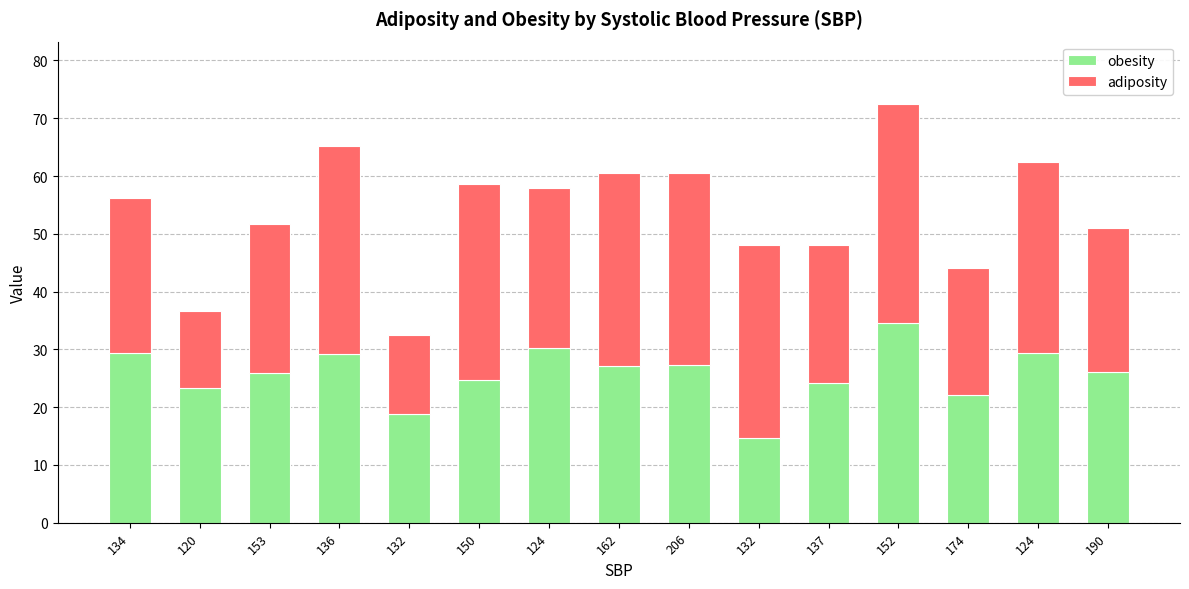

What is the difference between the obesity values at 190 and 134?

3.4